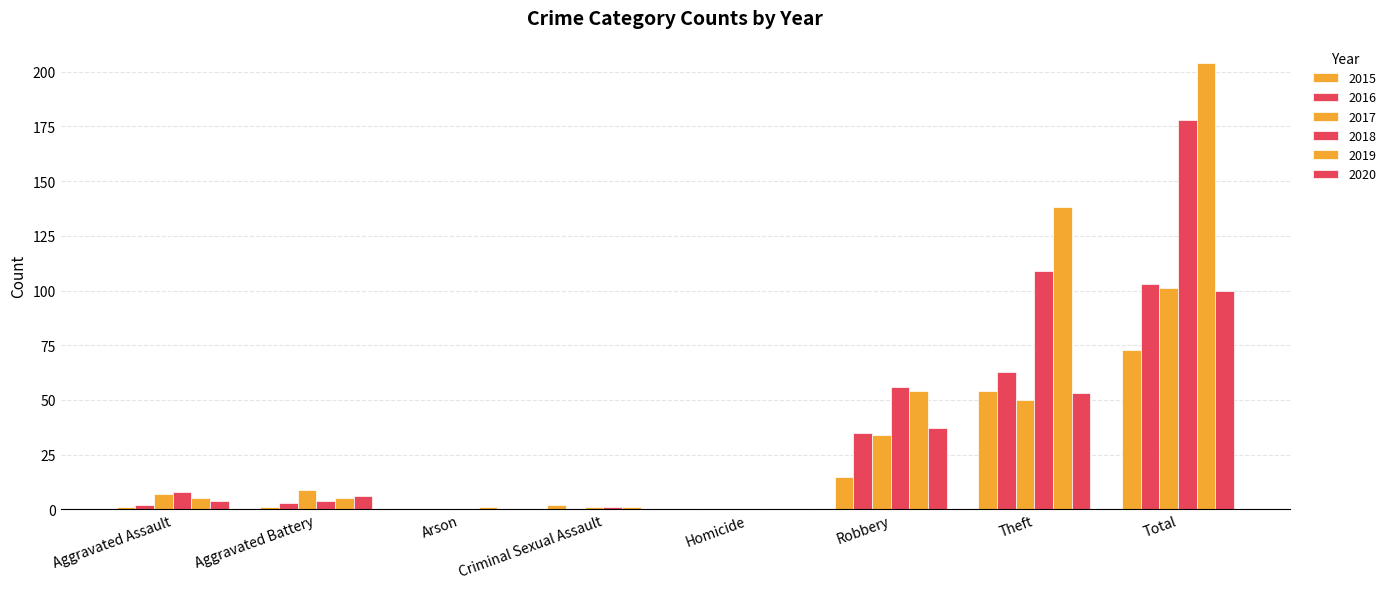

At how many categories does at least one series exceed 173?

1